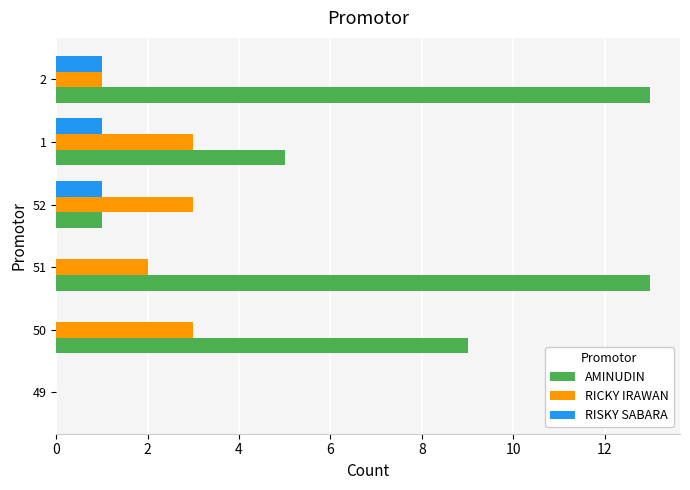

Which series changed the most between 49 and 52?

RICKY IRAWAN